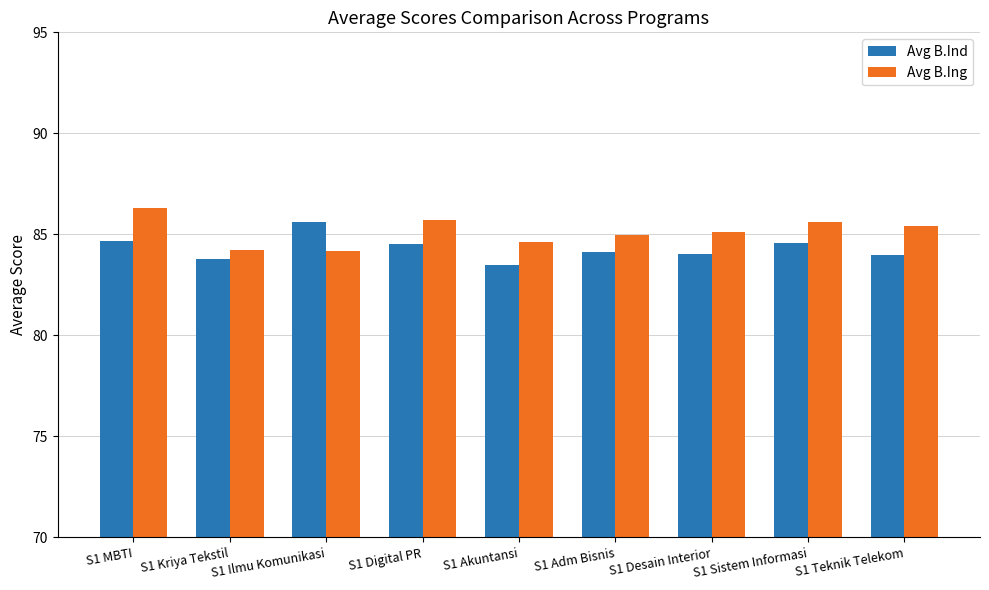

What is the difference between the Avg B.Ing values at S1 Akuntansi and S1 Teknik Telekom?

0.8